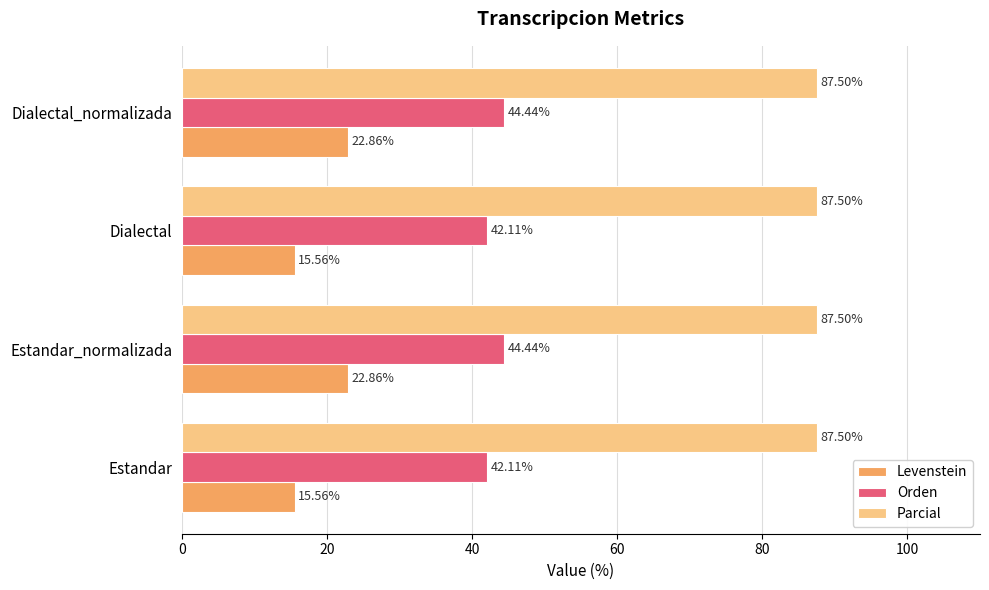

What is the difference between the highest and lowest values at Estandar?

71.9